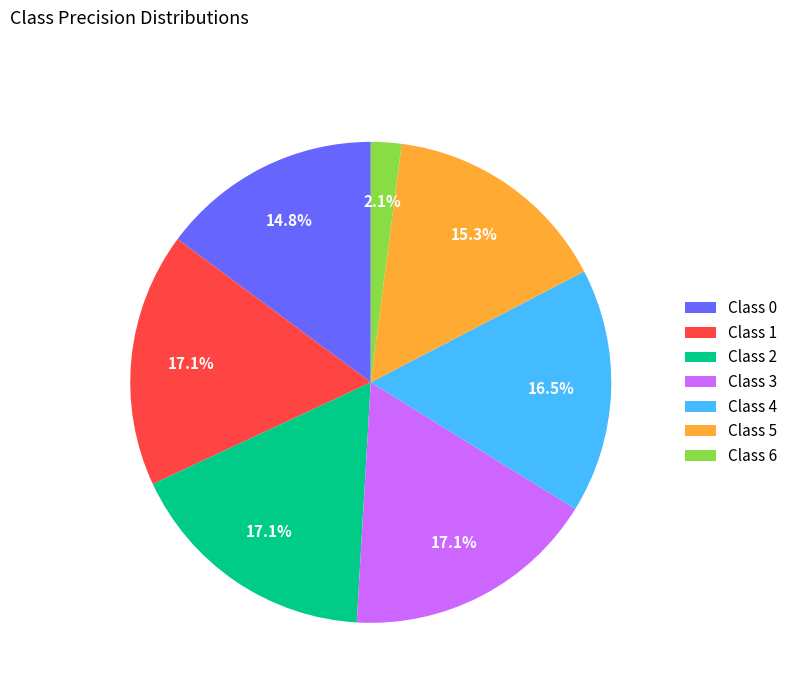

Is there a majority slice in this chart?

No